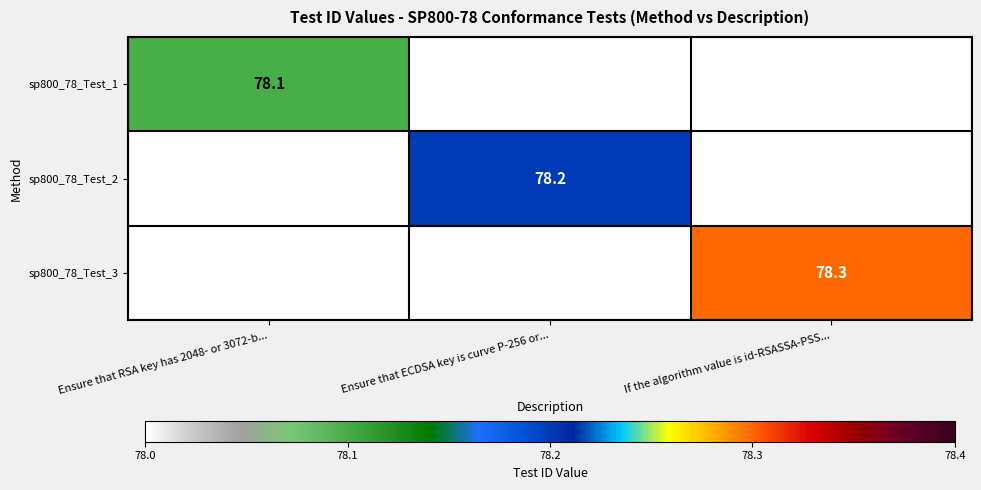

The sp800_78_Test_3 series shows 40.2 at If the algorithm value is id-RSASSA-PSS.... True or false?

False